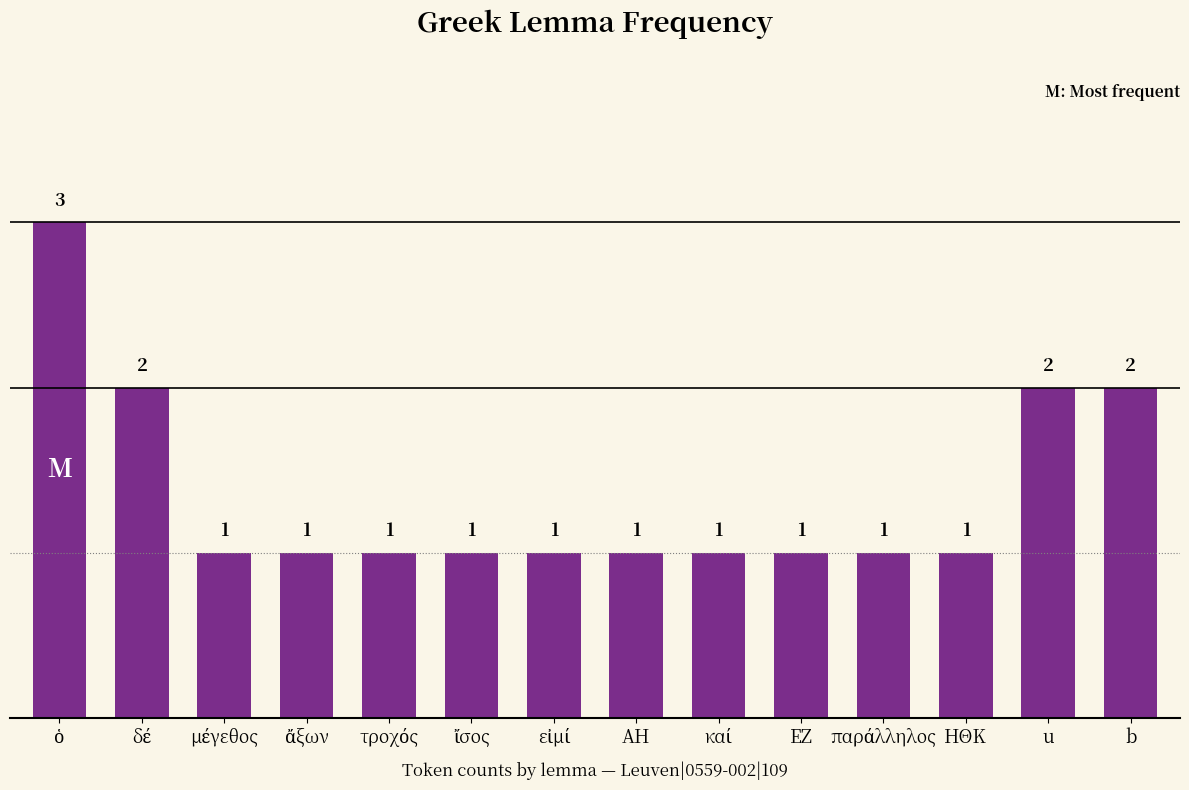

Are the bars horizontal?

No